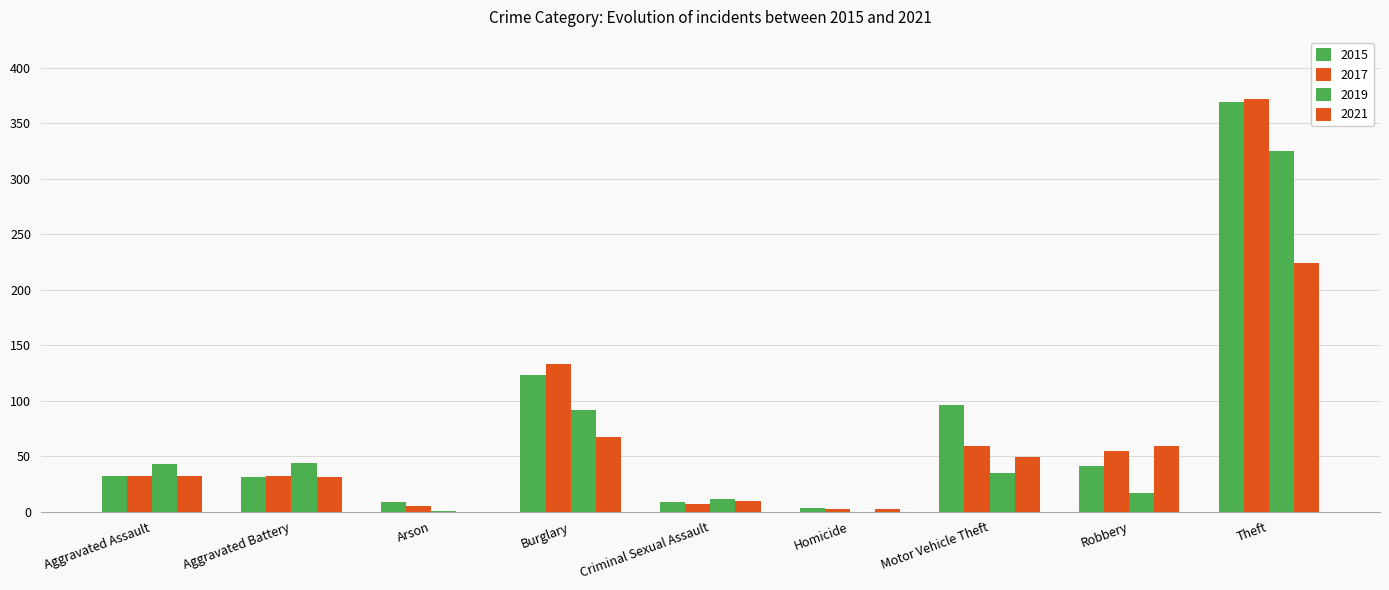

What is the difference between the highest and lowest values at Arson?

9